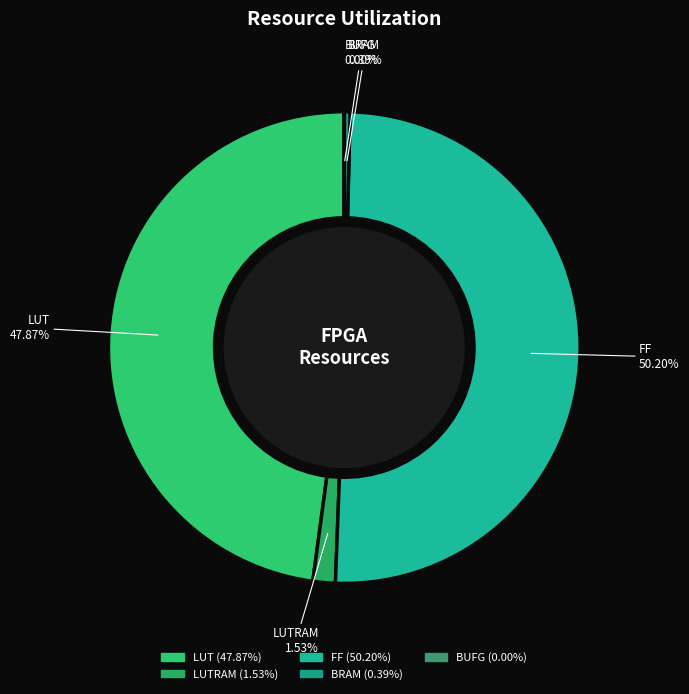

Which slice represents more than half of the pie?

FF